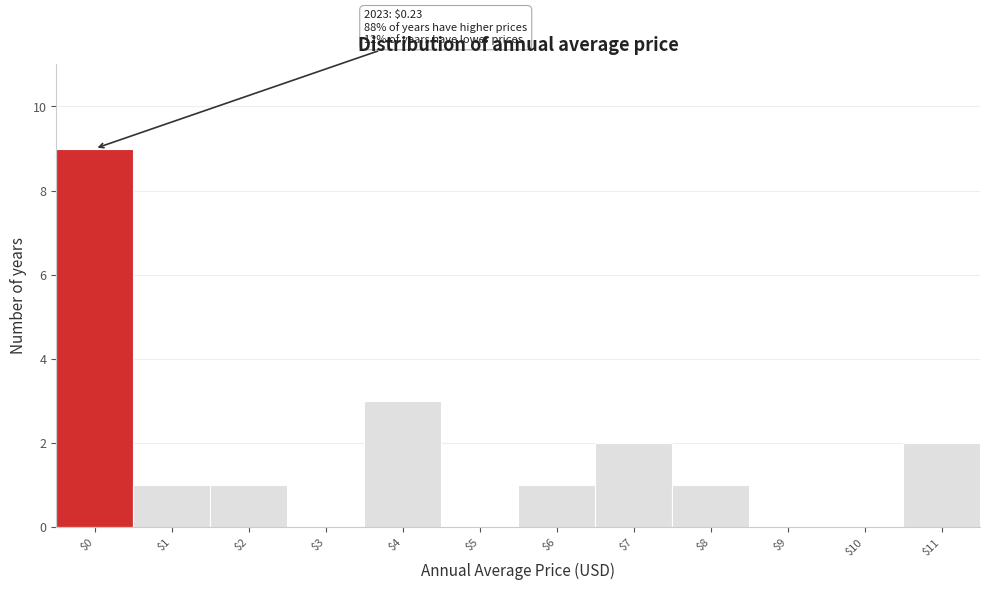

At which category does the chart reach its peak across all series?

$0